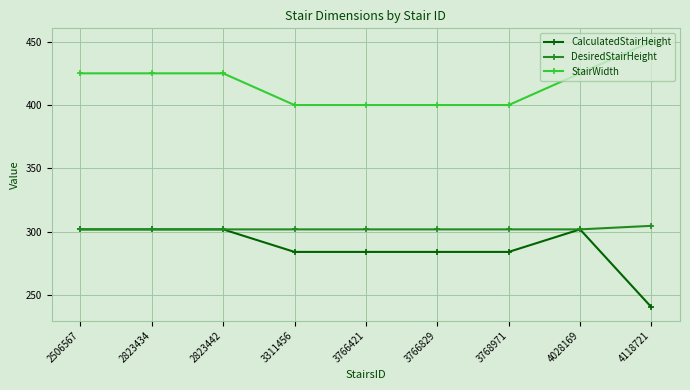

How many lines are shown in the chart?

3